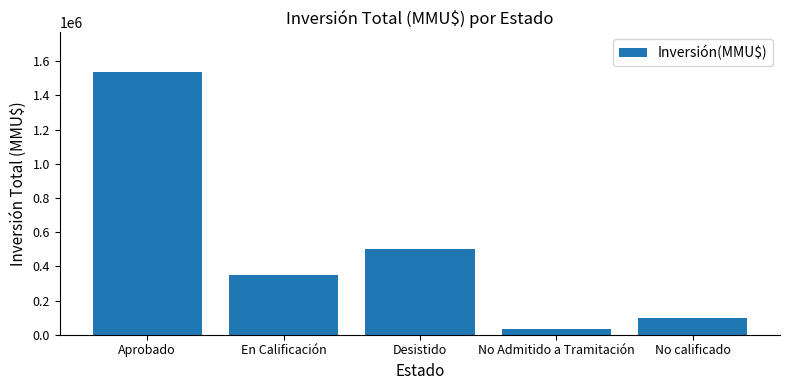

Where does the data first go above 349698?

Aprobado